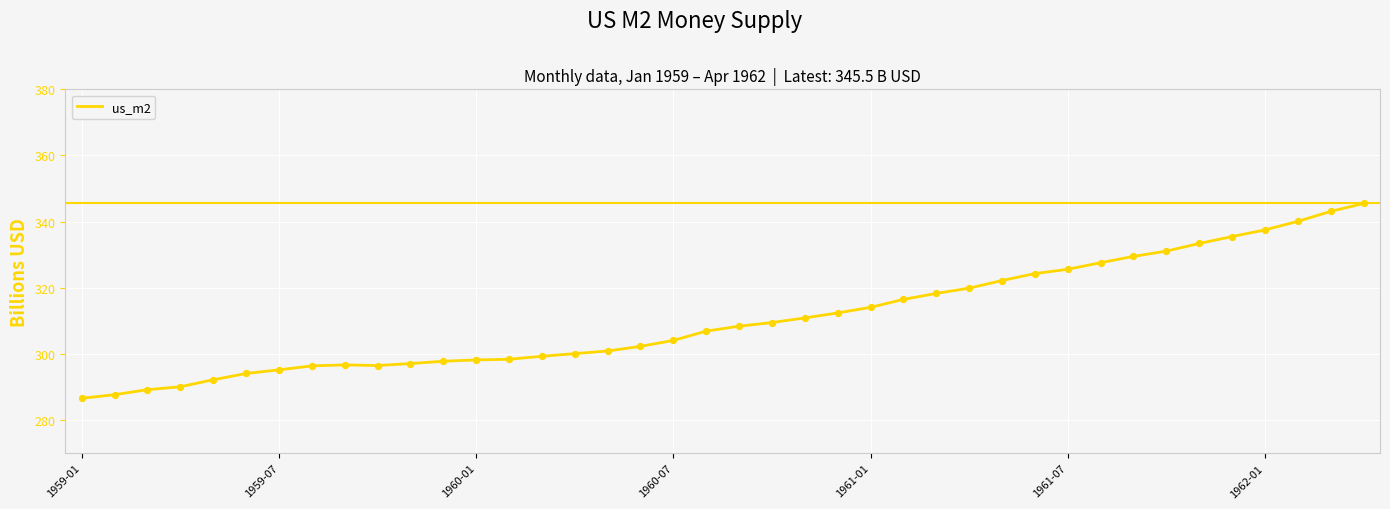

What is the greatest value displayed?

345.5